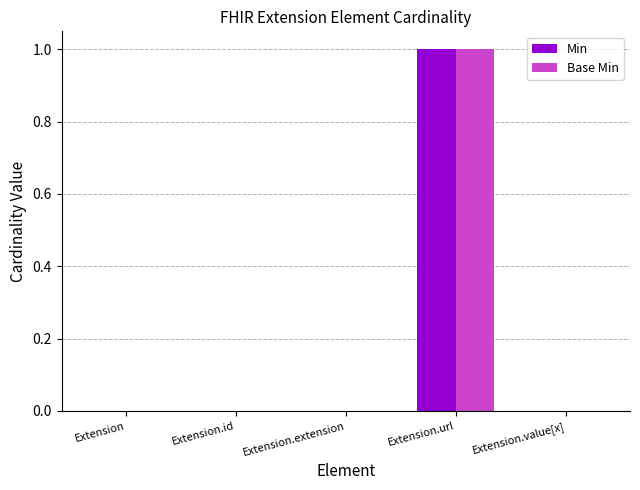

Are the bars horizontal?

No